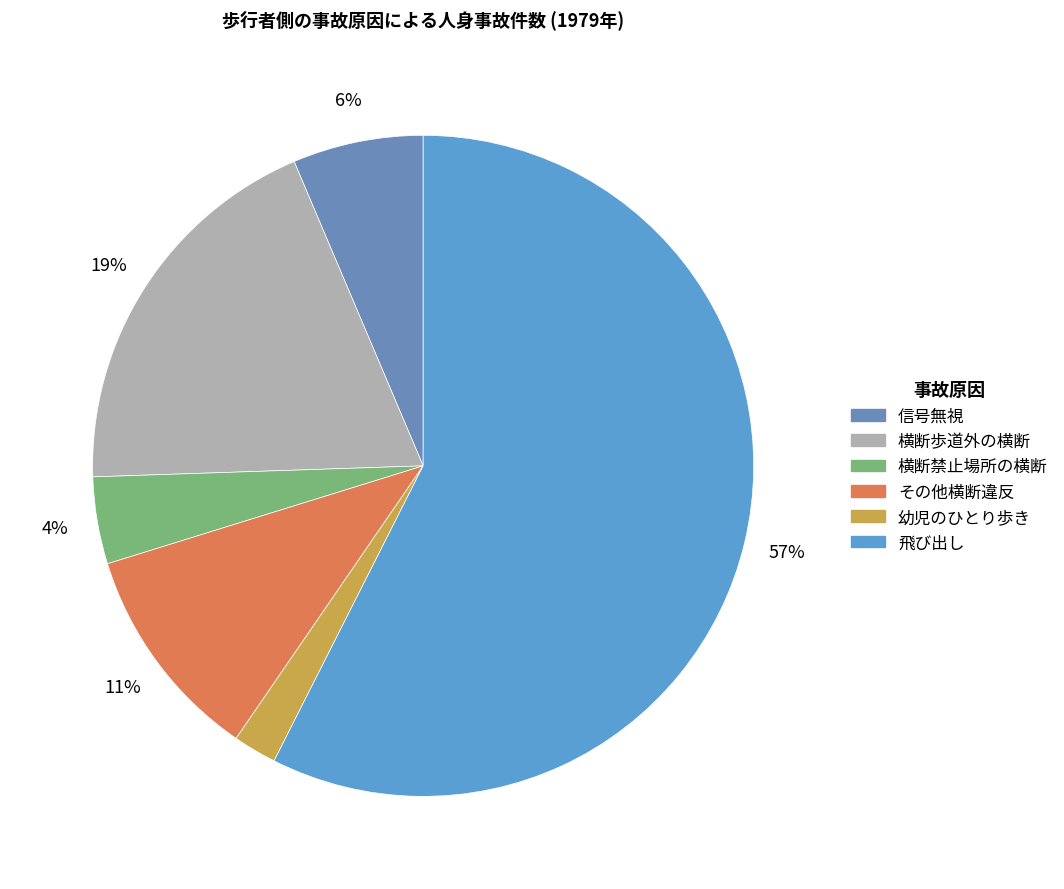

How many segments does this pie chart have?

6